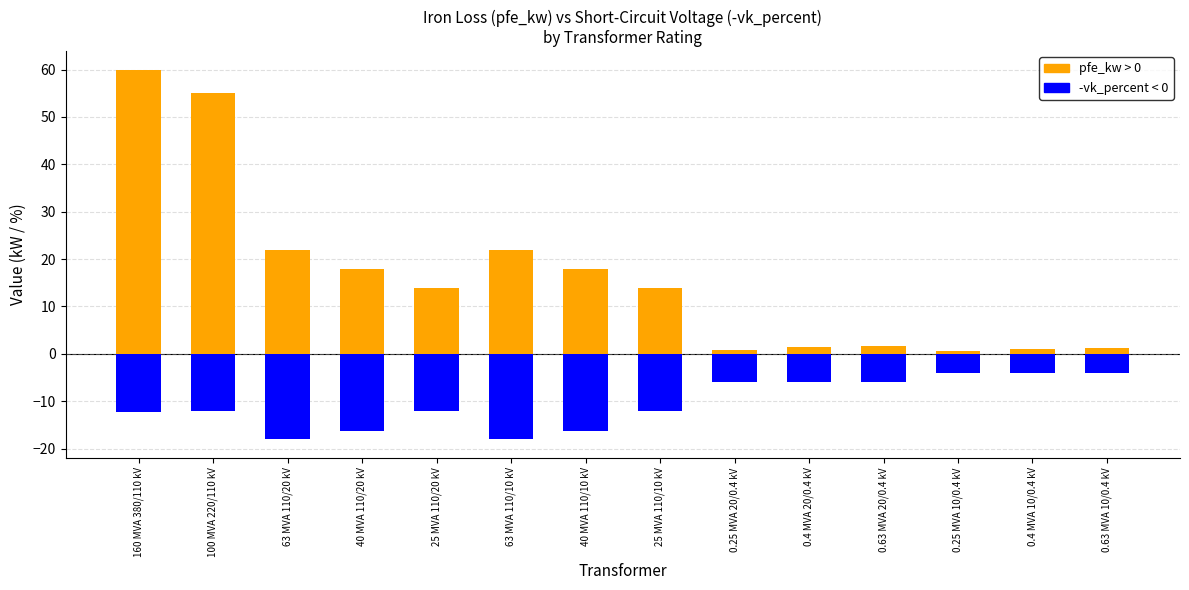

At 100 MVA 220/110 kV, list the series in order from smallest to largest.

-vk_percent (negative), pfe_kw (positive)